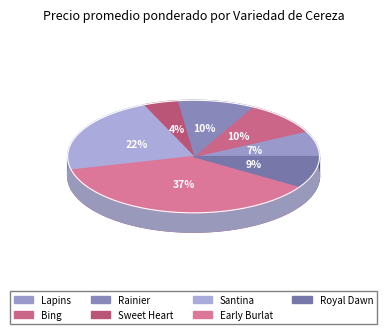

To the nearest percent, what is the difference between the largest and smallest slice percentages?

33%